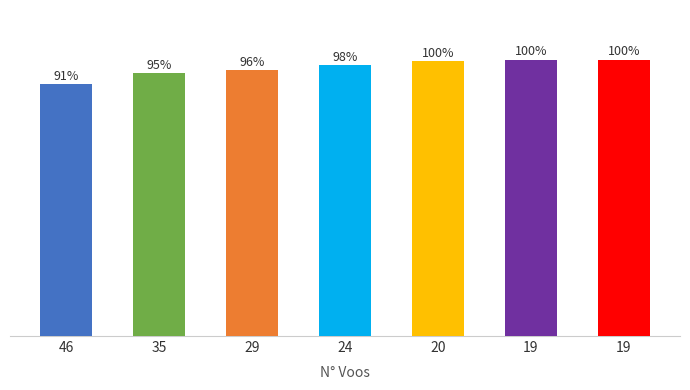

Is it true that the value at 35 is 51.1?

False